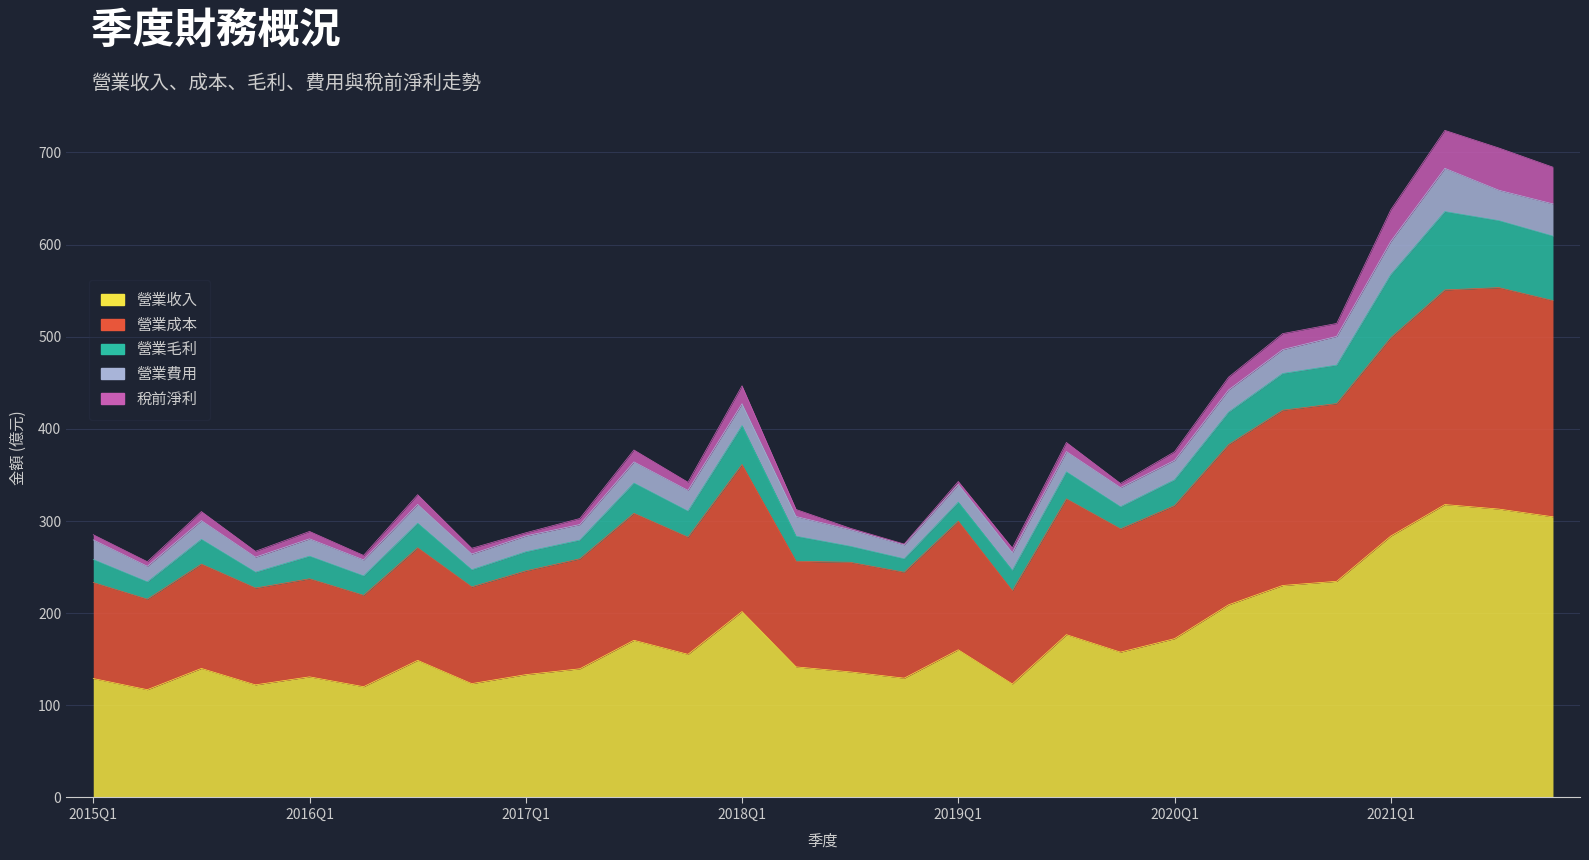

What is the average value of the 營業費用 series?

22.9